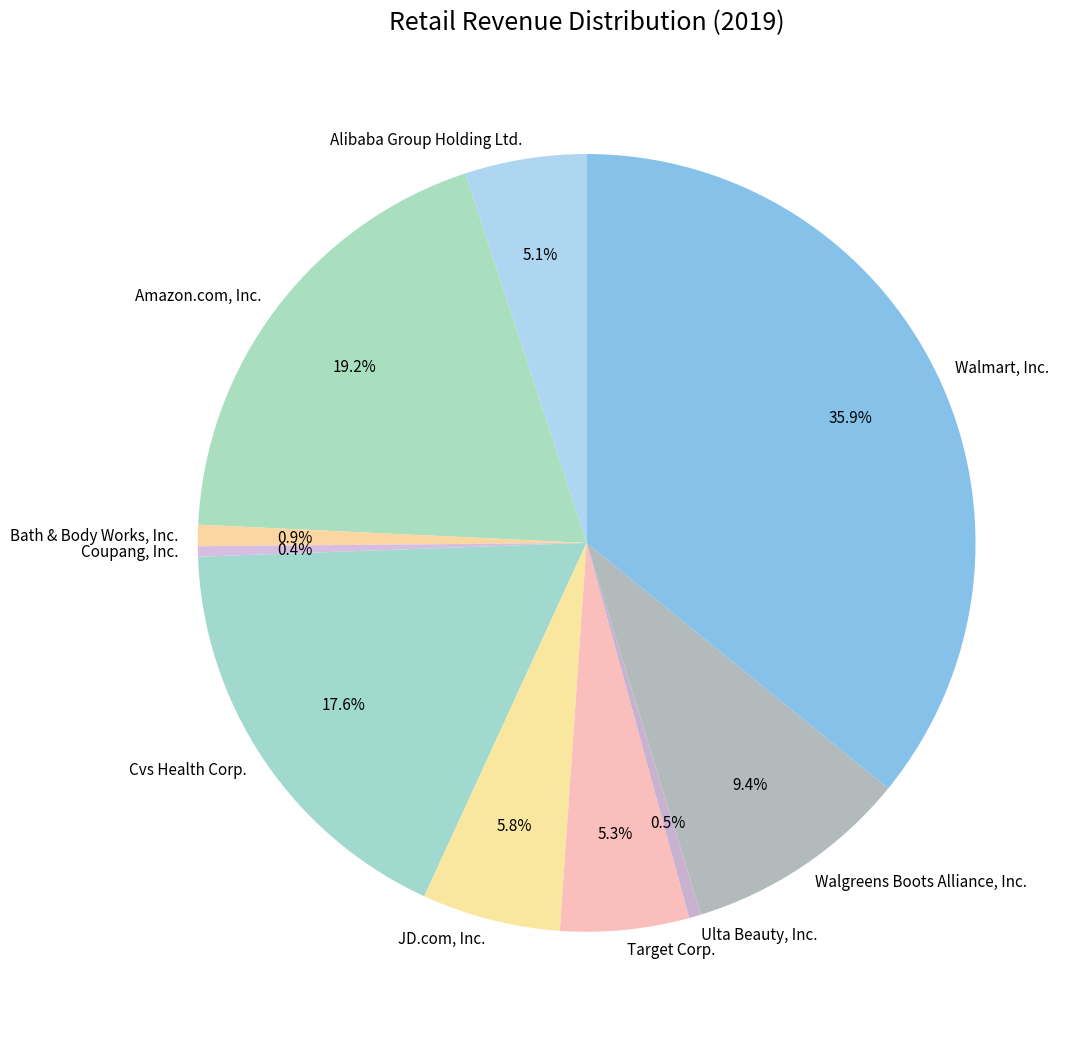

Does any single category account for the majority?

No